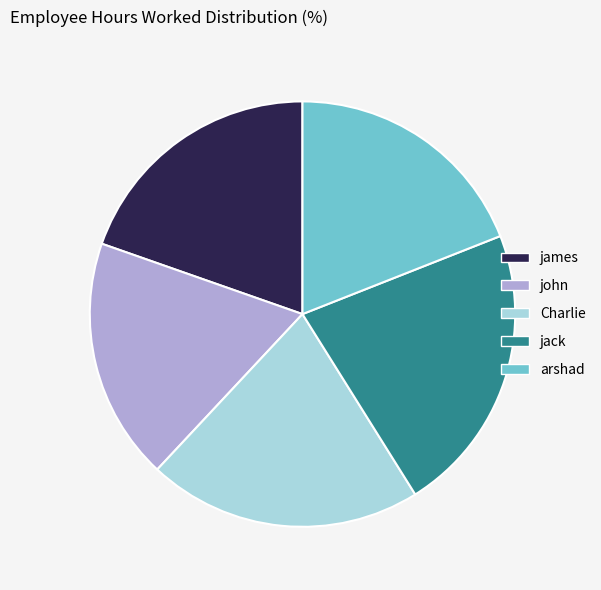

Is the sum of john and Charlie greater than half?

No